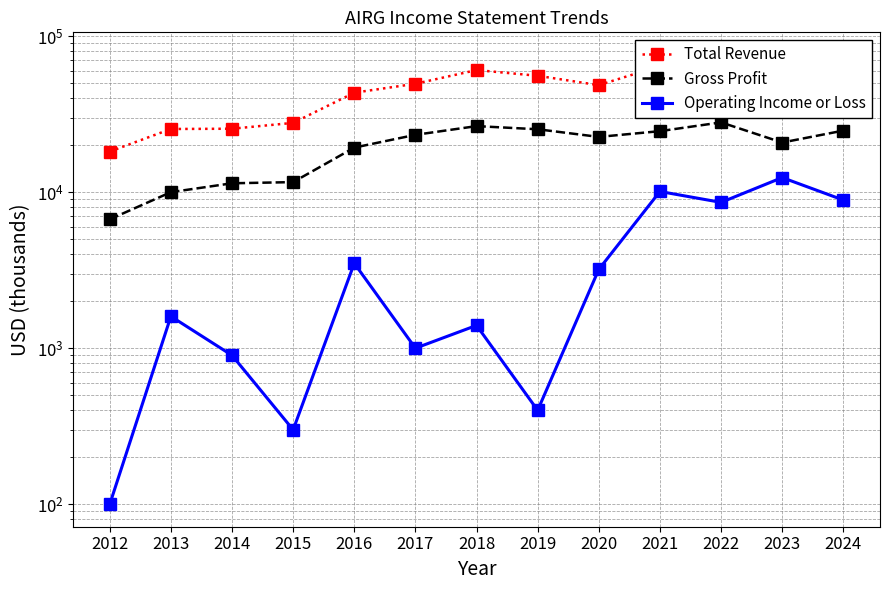

How many values in the Operating Income or Loss series exceed 1600?

6